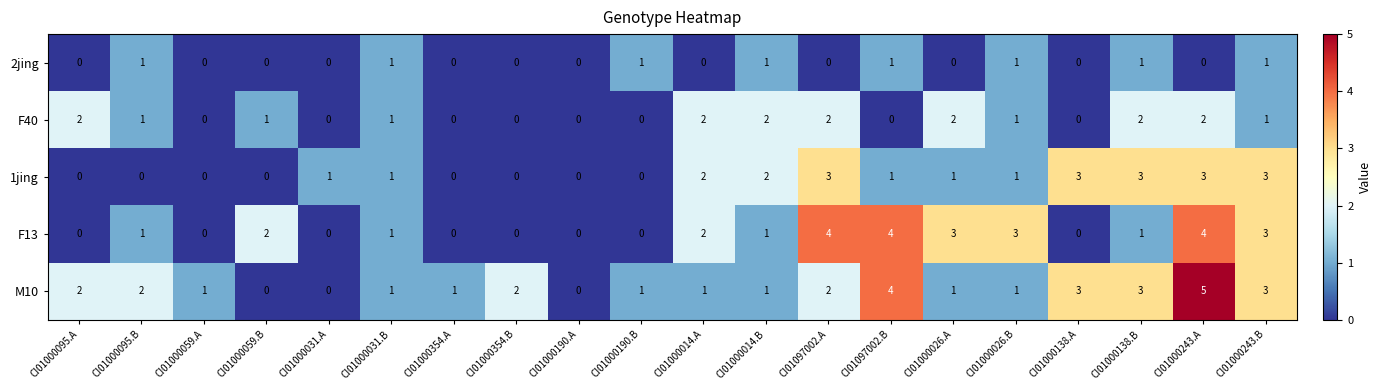

What is the difference between the maximum and minimum values in the F13 series?

4